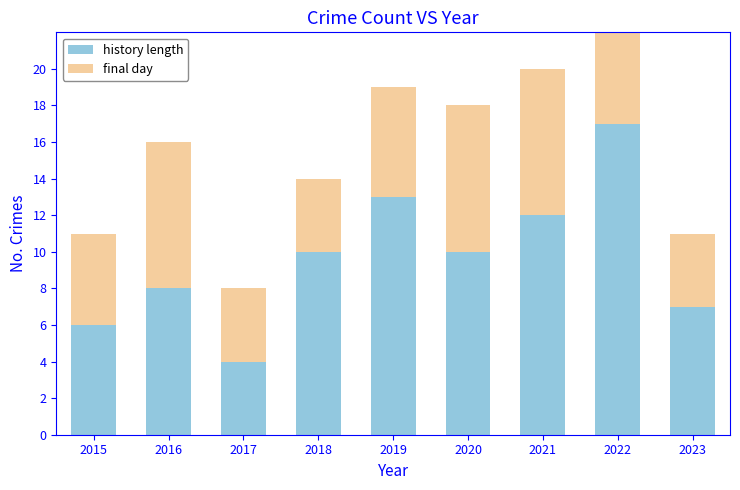

What is the difference between the final day values at 2020 and 2015?

3